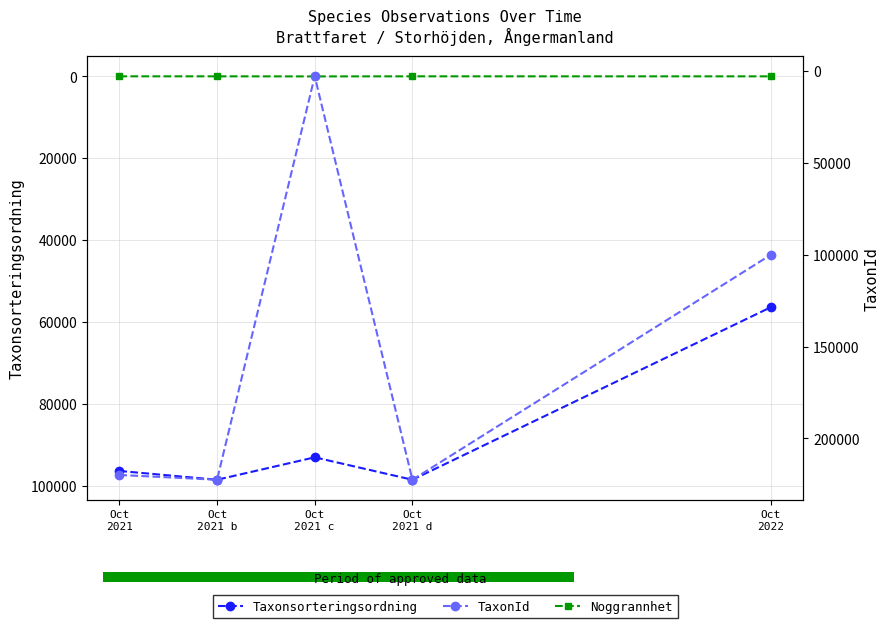

Where does the Taxonsorteringsordning series first go above 96367?

Oct
2021 b